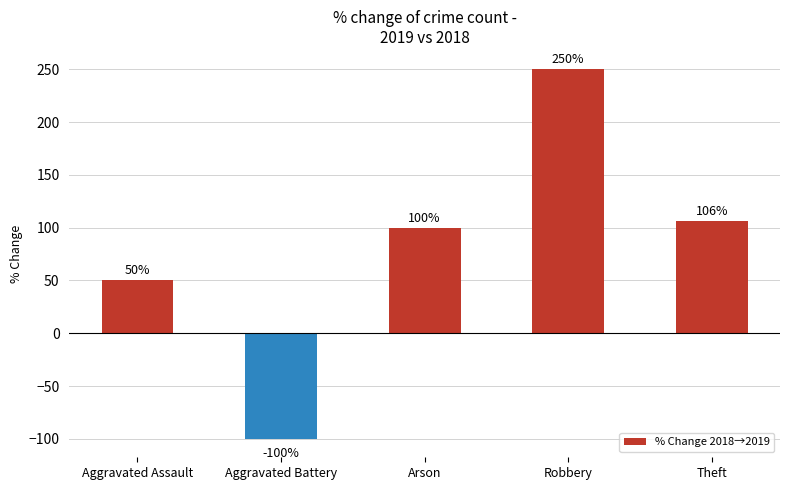

List the labels in order of value, smallest first.

Aggravated Battery, Aggravated Assault, Arson, Theft, Robbery